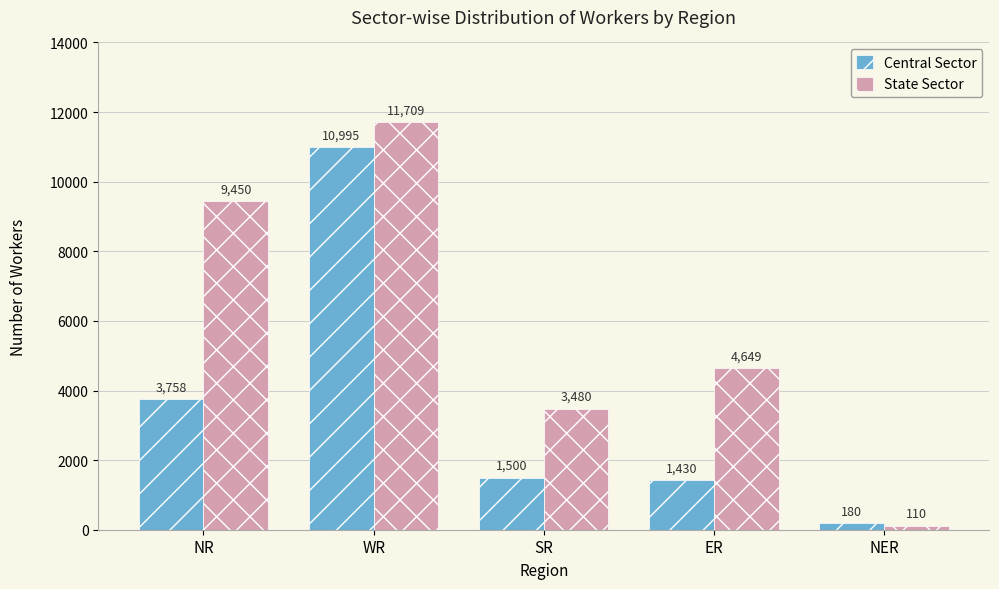

Read the State Sector value at SR, to the nearest 100.

3500